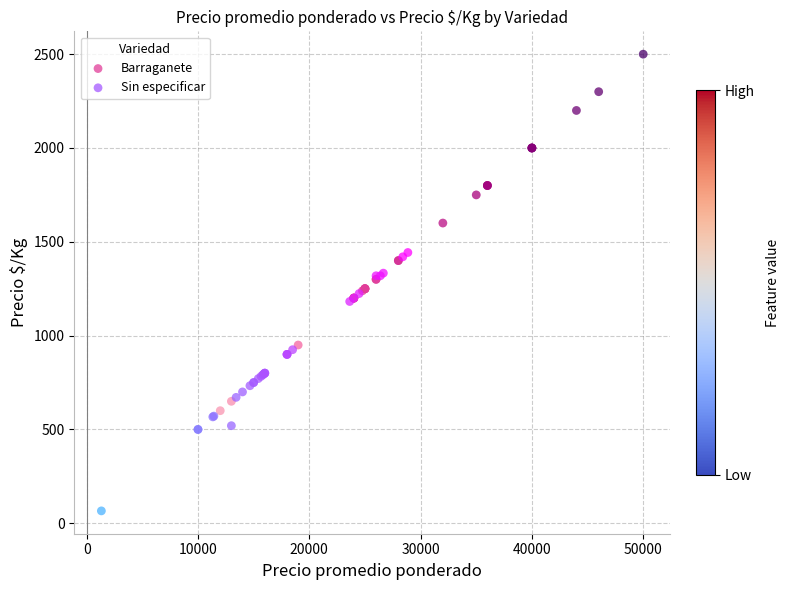

Which series has the largest Y range (max minus min)?

Barraganete